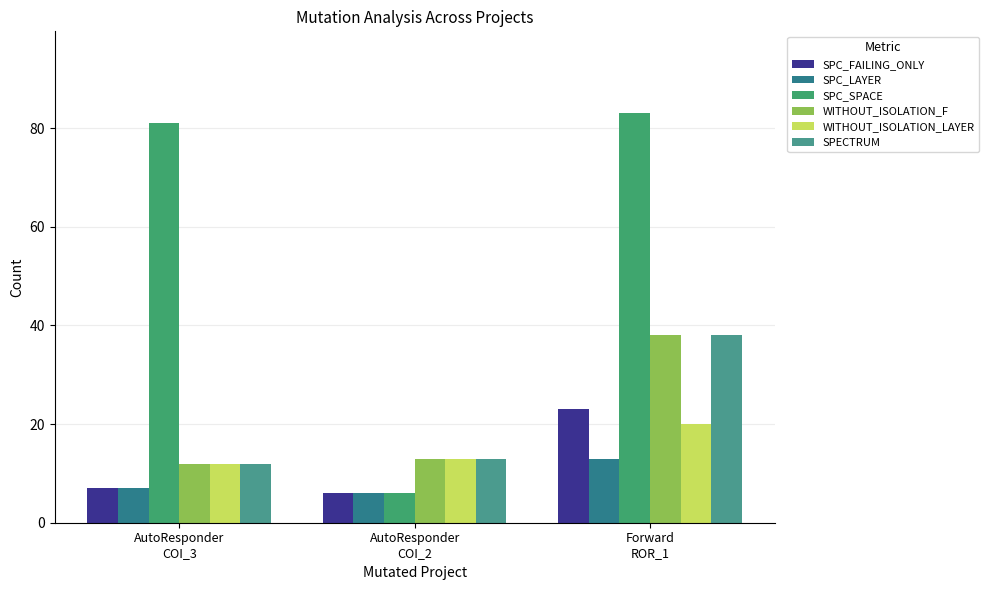

What is the value of the WITHOUT_ISOLATION_F bar at the 3rd from the left?

38